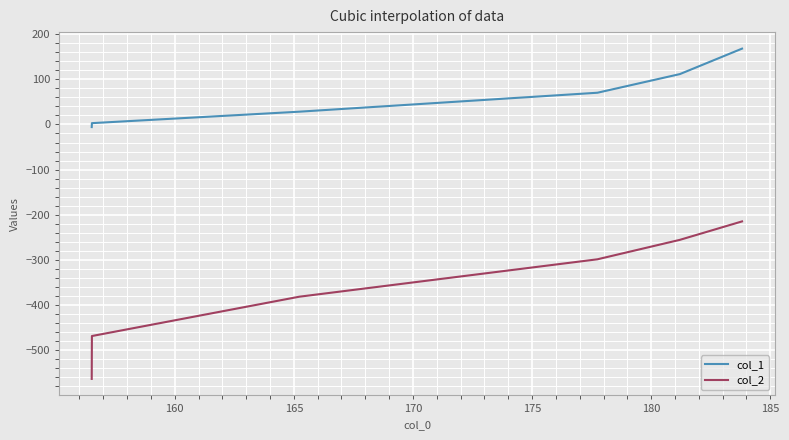

Which series has the largest total across all categories?

col_1